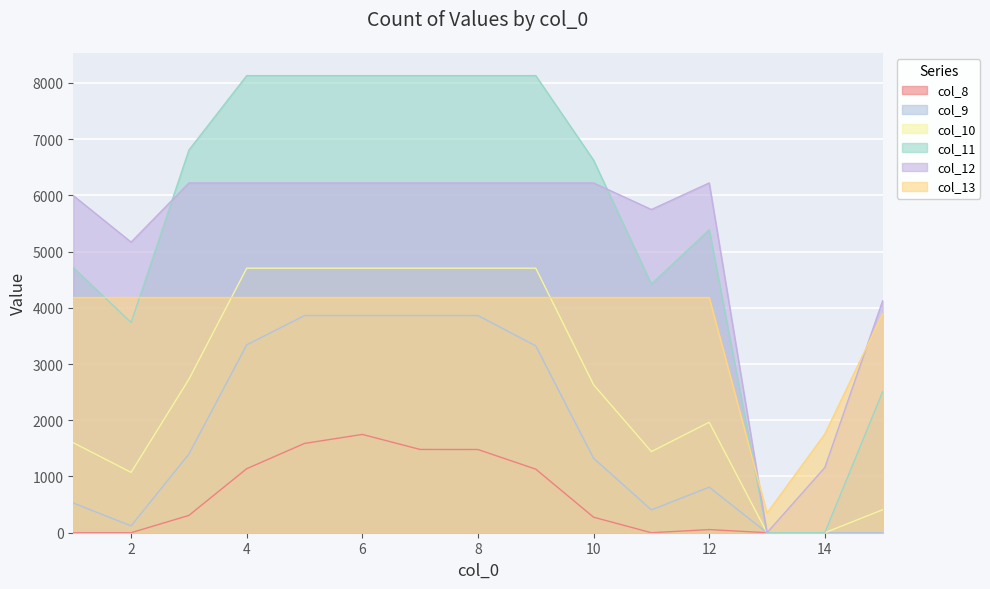

At which label does col_10 first exceed 2631?

3